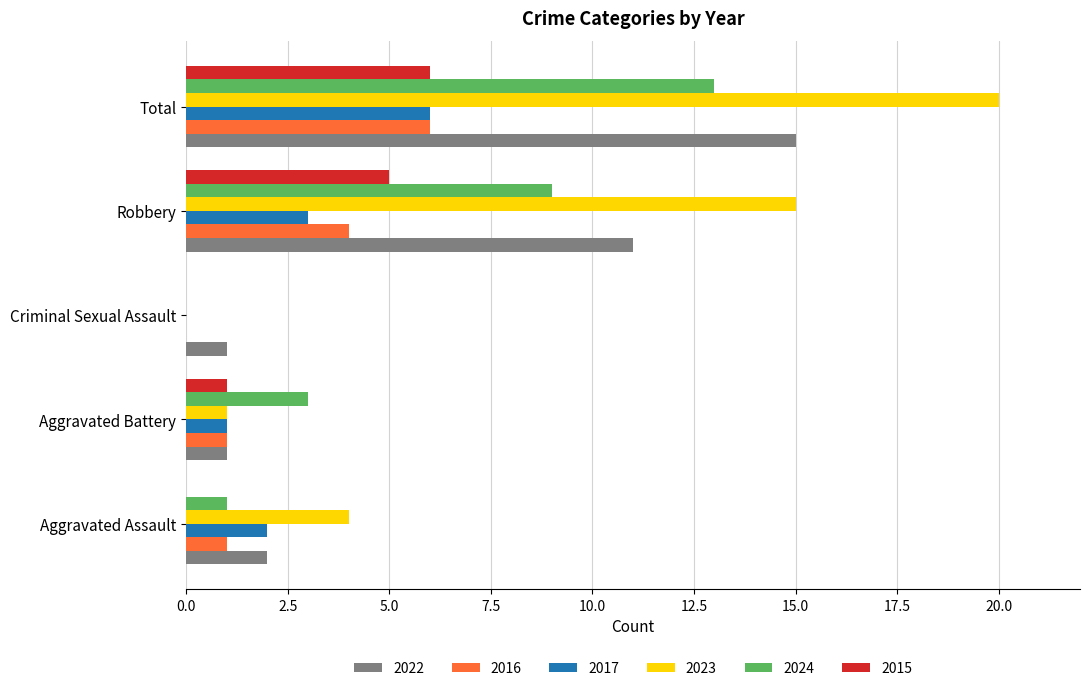

Count the number of data series in this chart.

6